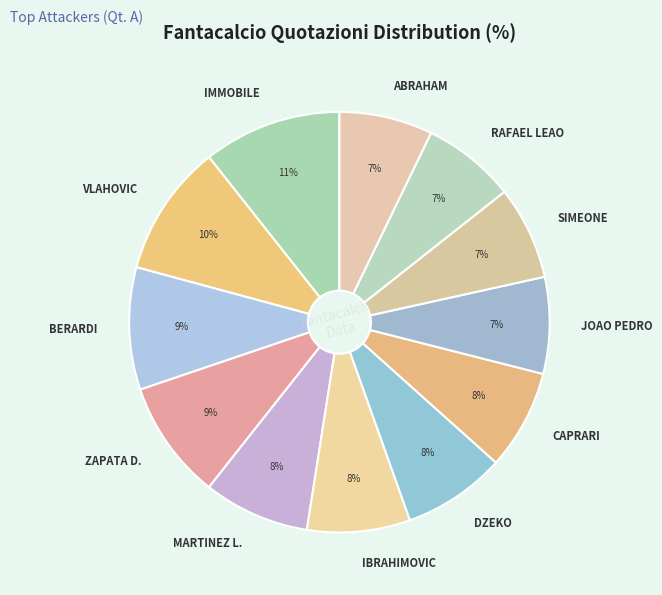

To the nearest percent, what percentage of the pie is JOAO PEDRO?

7%